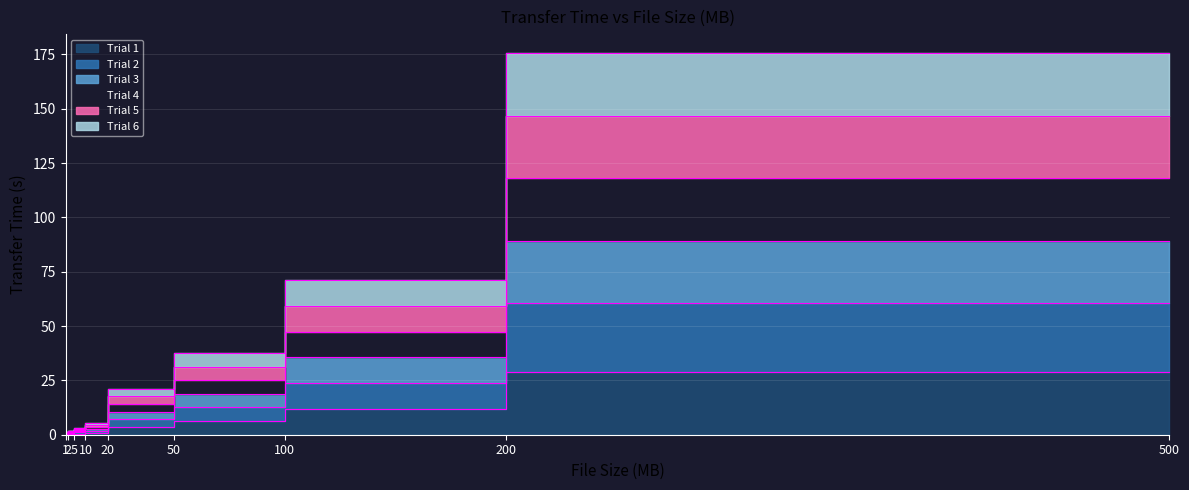

What is the value of the Trial 4 point at the 3rd from the left?

1.6